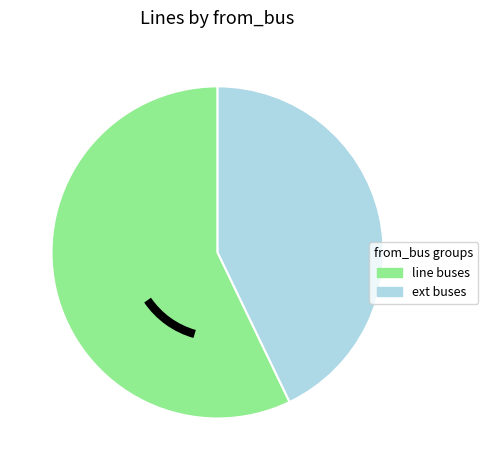

How many slices are in this pie chart?

2